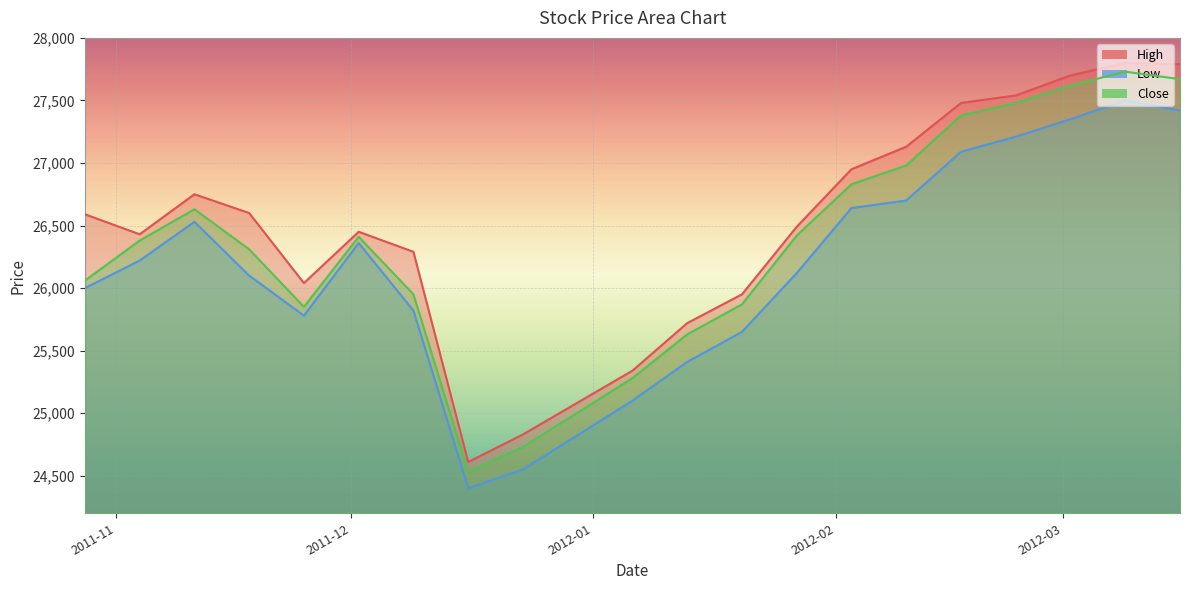

What is the maximum value shown in the chart?

27800